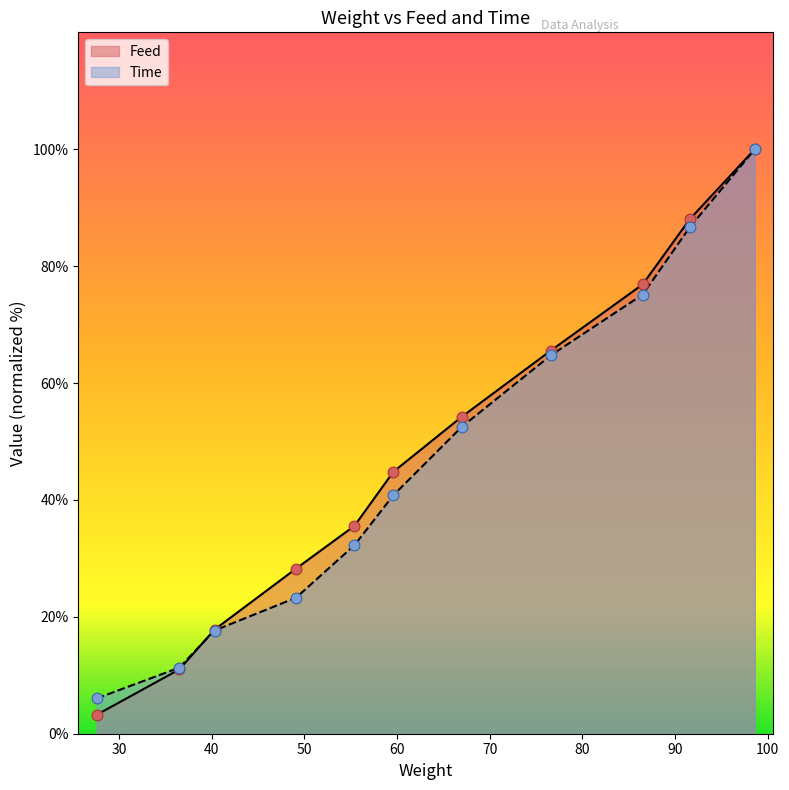

Which series reaches the maximum Y coordinate?

Feed